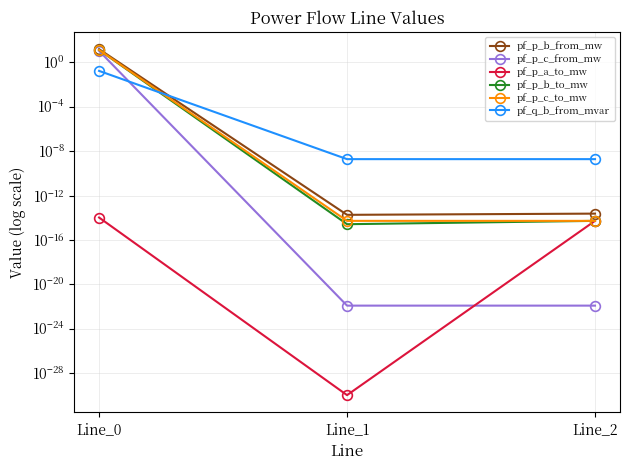

Reading left to right, extract all data points from this chart.

pf_p_b_from_mw: Line_0=16.0	Line_1=0.0	Line_2=0.0
pf_p_c_from_mw: Line_0=11.1	Line_1=0.0	Line_2=0.0
pf_p_a_to_mw: Line_0=0.0	Line_1=0.0	Line_2=0.0
pf_p_b_to_mw: Line_0=13.6	Line_1=0.0	Line_2=0.0
pf_p_c_to_mw: Line_0=13.6	Line_1=0.0	Line_2=0.0
pf_q_b_from_mvar: Line_0=0.2	Line_1=0.0	Line_2=0.0